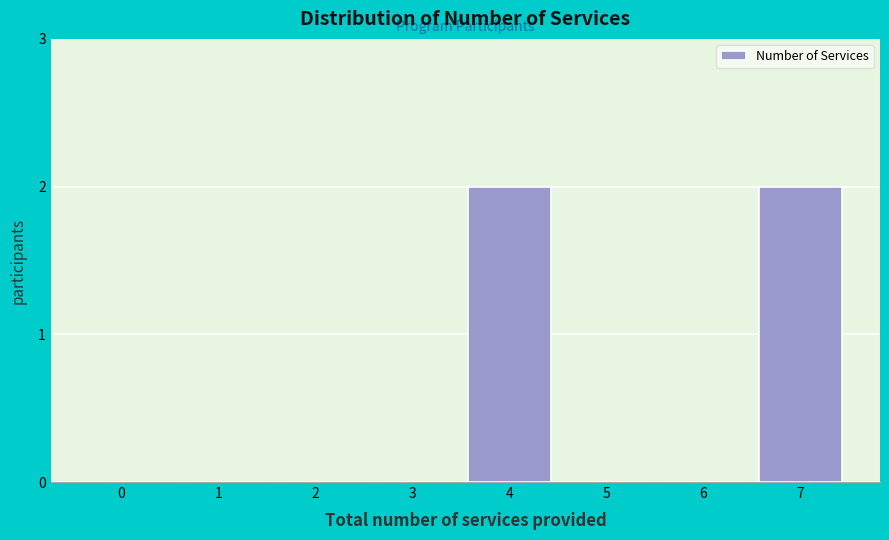

Reading right to left, list all the values displayed in this chart.

7=2	6=0	5=0	4=2	3=0	2=0	1=0	0=0